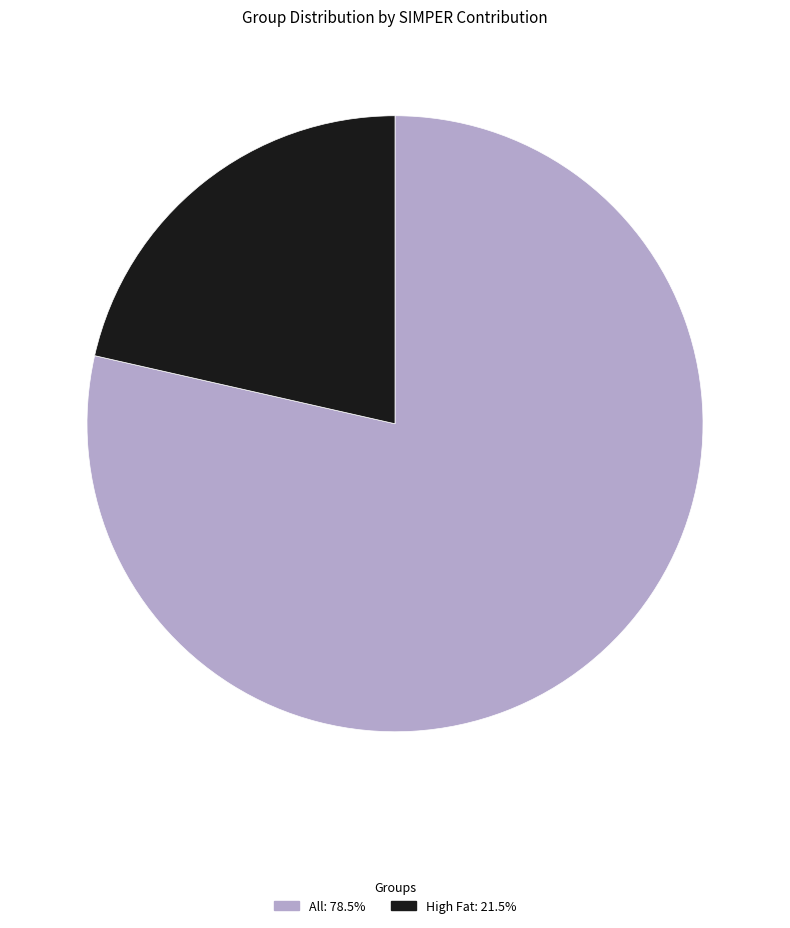

Is the sum of High Fat: 21.5% and All: 78.5% greater than half?

Yes